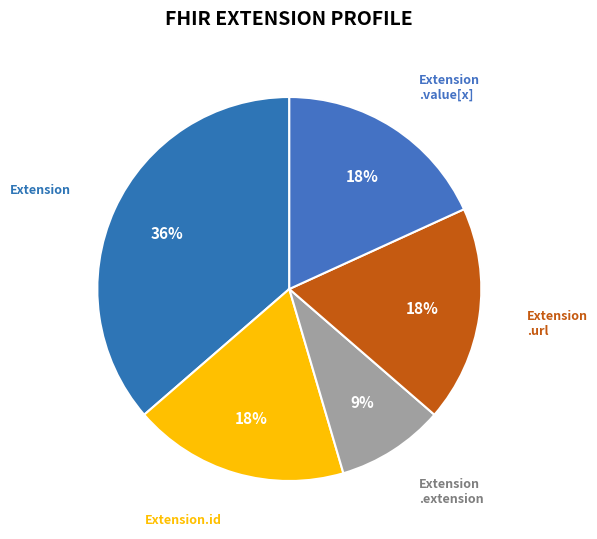

How many slices are in this pie chart?

5